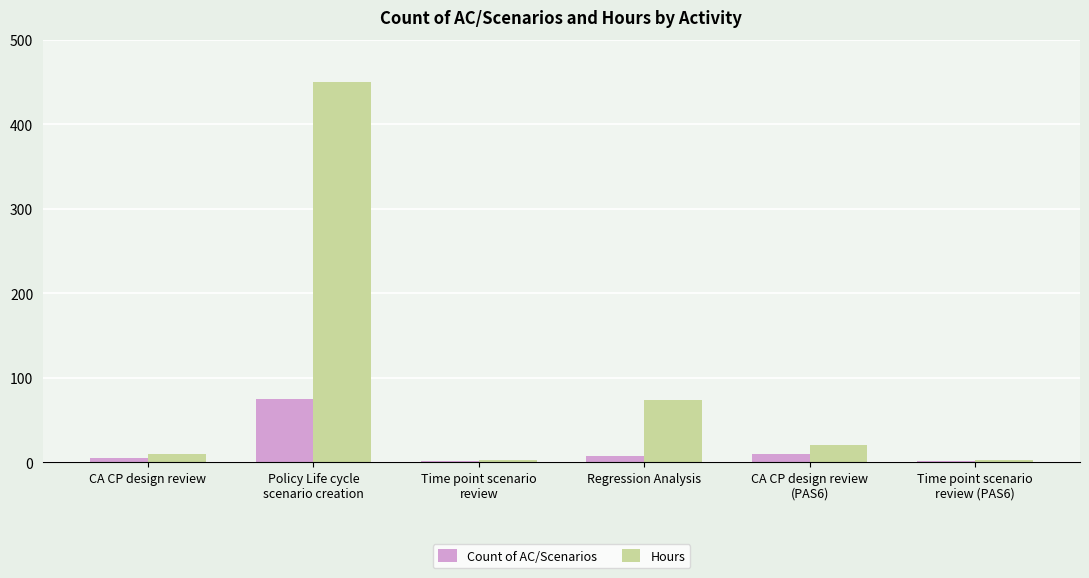

Reading left to right, extract all data points from this chart.

Count of AC/Scenarios: CA CP design review=5	Policy Life cycle
scenario creation=75	Time point scenario
review=1	Regression Analysis=7	CA CP design review
(PAS6)=10	Time point scenario
review (PAS6)=1
Hours: CA CP design review=10	Policy Life cycle
scenario creation=450	Time point scenario
review=2	Regression Analysis=73	CA CP design review
(PAS6)=20	Time point scenario
review (PAS6)=2